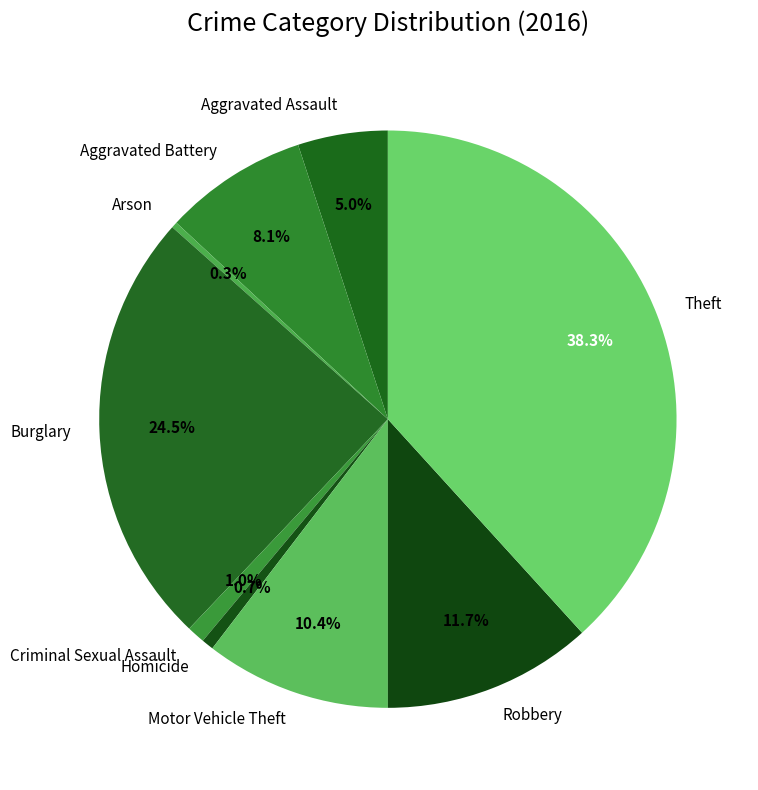

What is the largest slice in the pie chart?

Theft